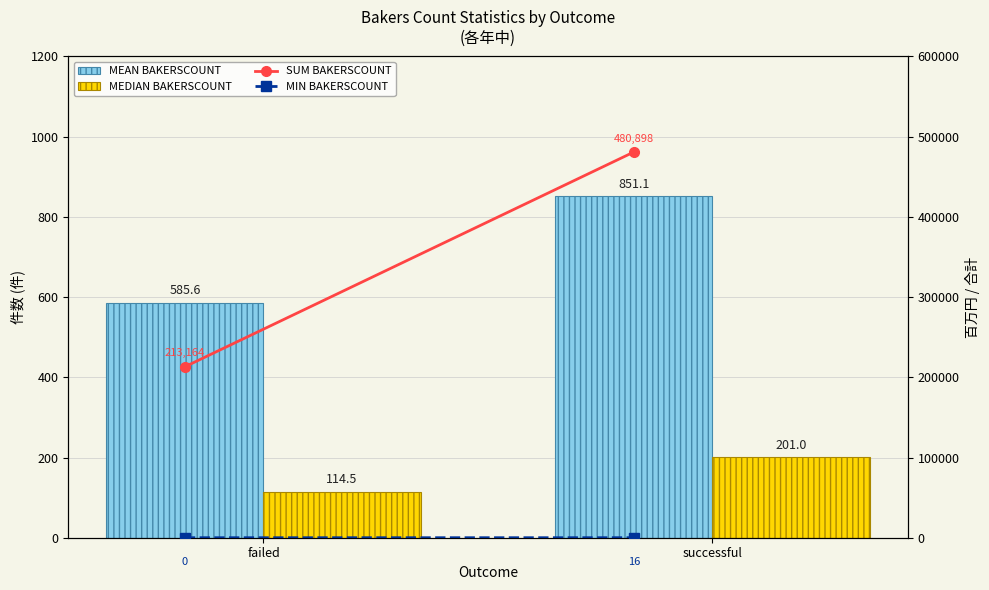

Between failed and successful, which is larger?

successful